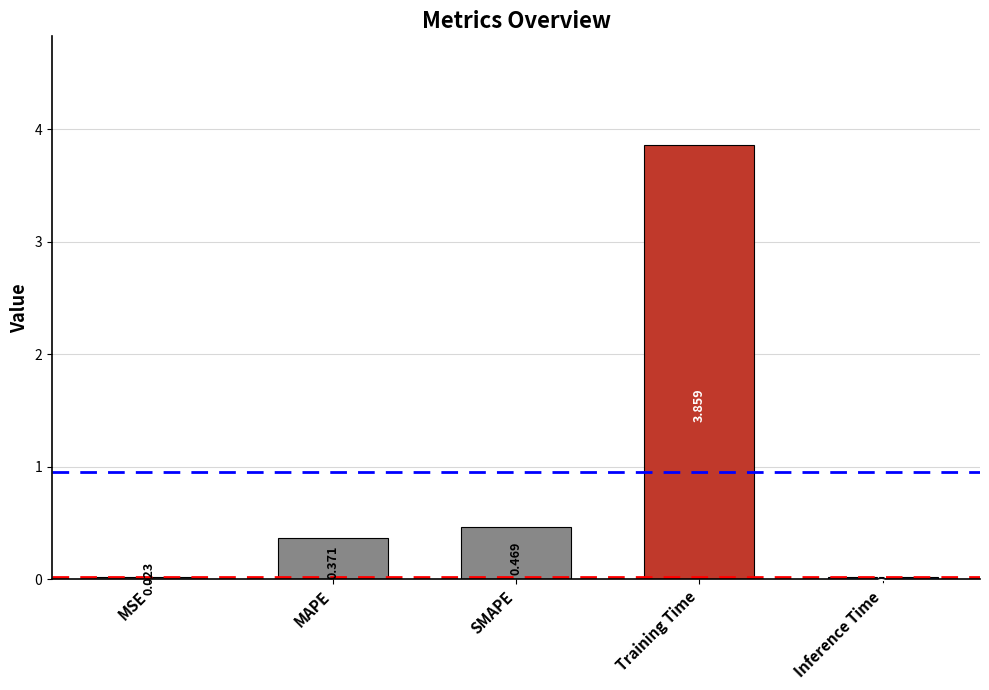

Which category has the highest value across all series?

Training Time